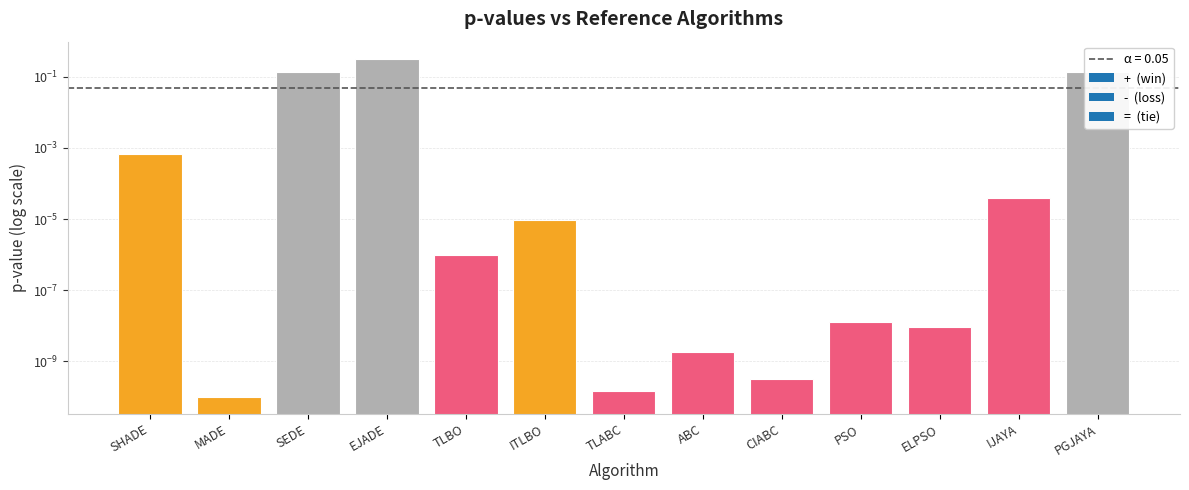

True or false: the data shows 0.0 at PSO.

False